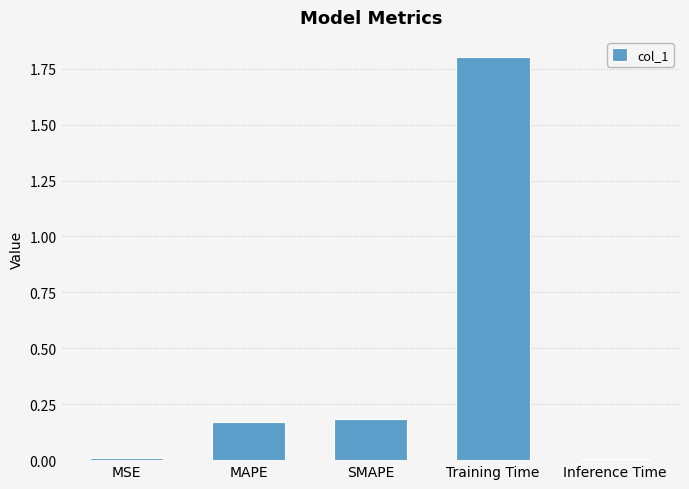

What is the change in value from Training Time to Inference Time?

-1.8